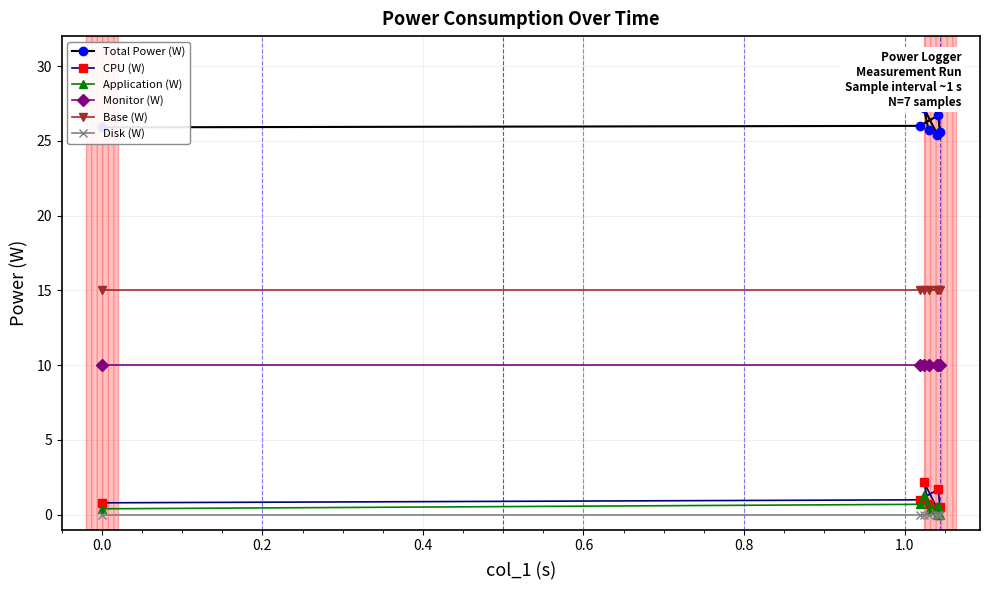

What is the sum of all CPU (W) values?

7.3